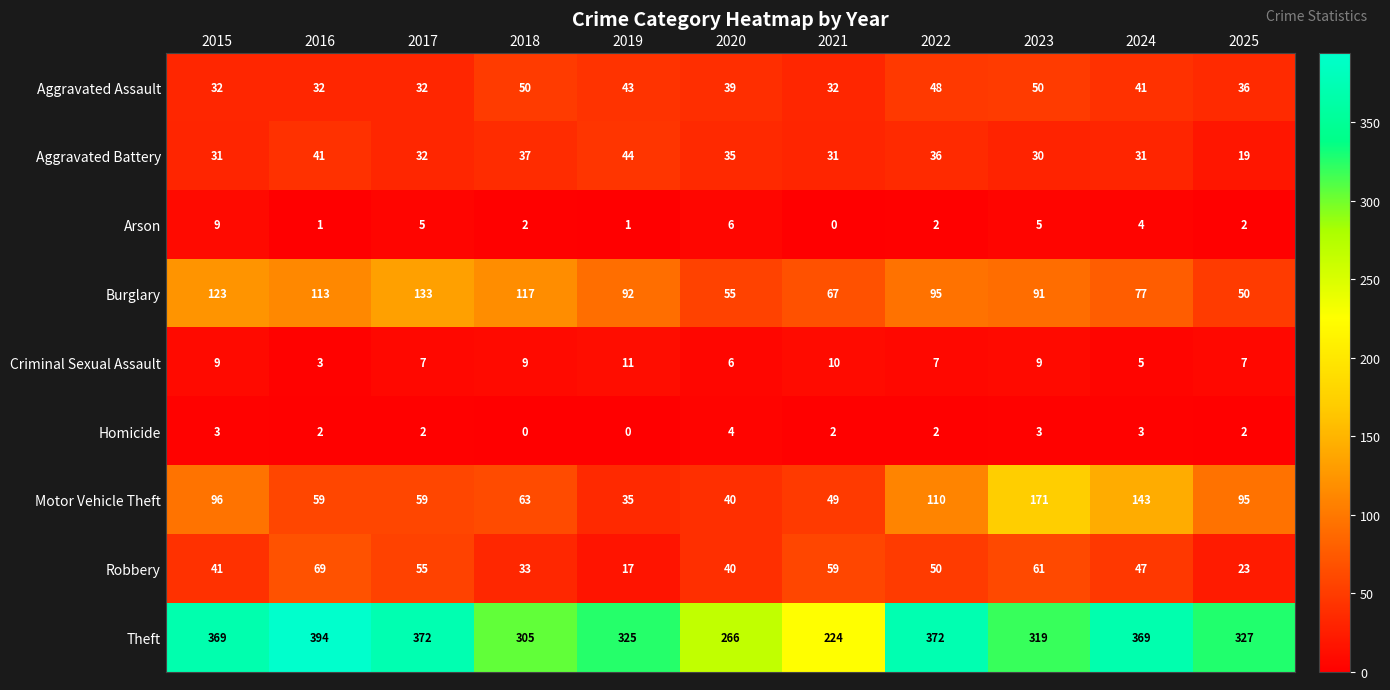

At 2023, list the series in order from smallest to largest.

Homicide, Arson, Criminal Sexual Assault, Aggravated Battery, Aggravated Assault, Robbery, Burglary, Motor Vehicle Theft, Theft